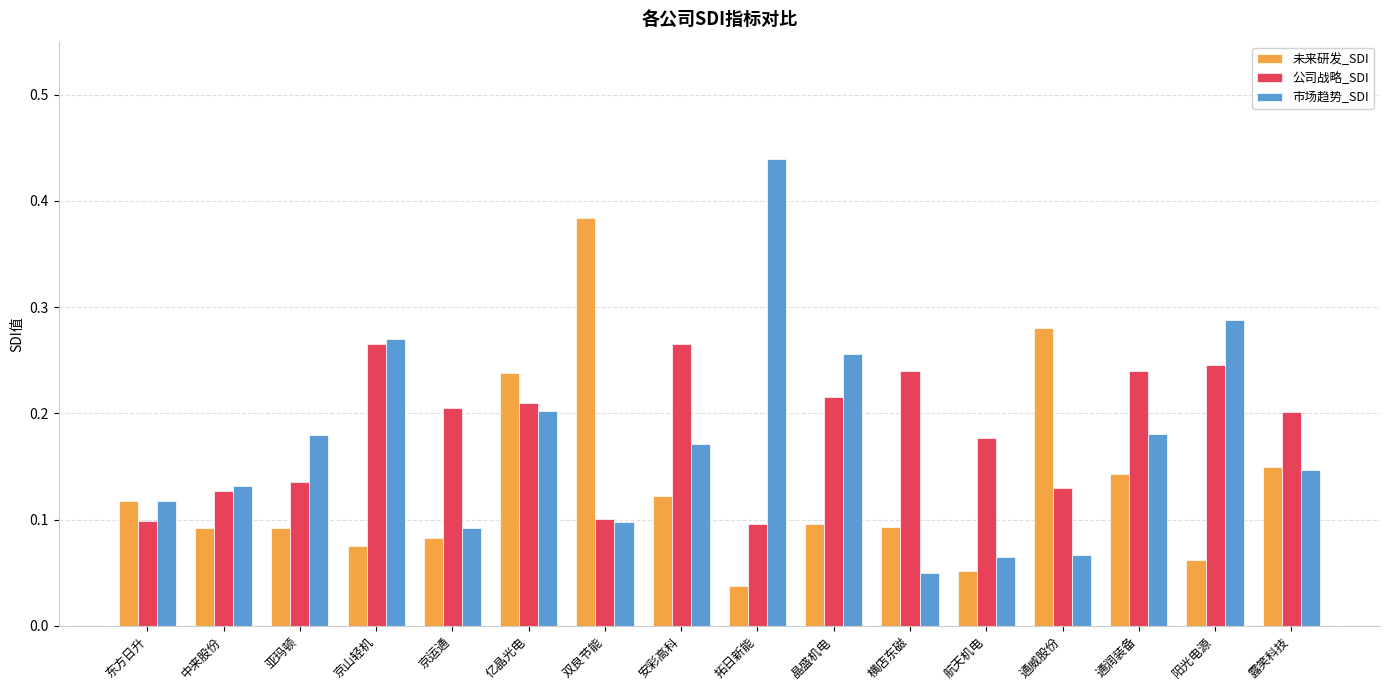

At which category is the sum across all series the highest?

亿晶光电